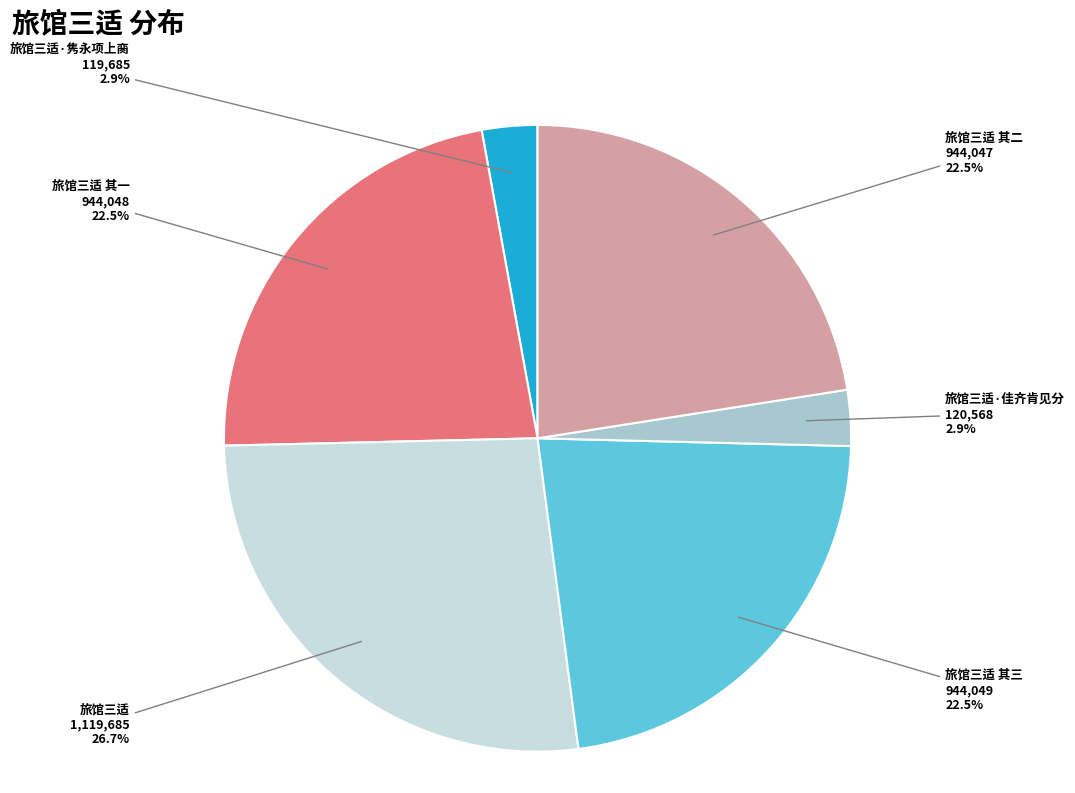

Does 旅馆三适 其三 represent more than half of the total?

No